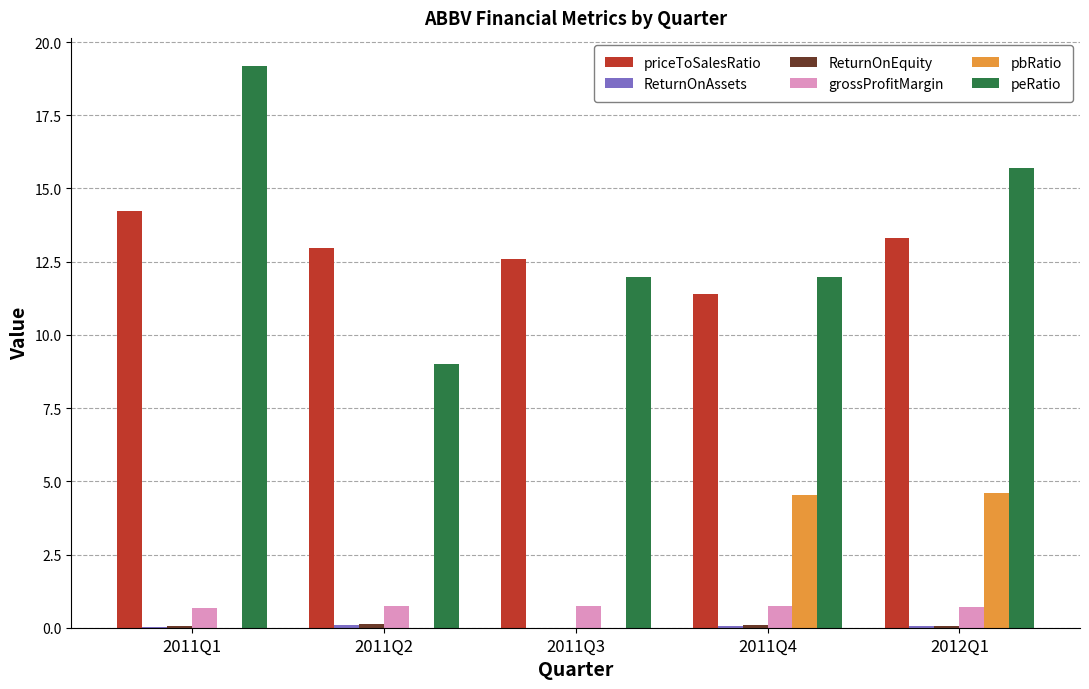

Is the value of grossProfitMargin at 2012Q1 greater than the value of priceToSalesRatio at 2012Q1?

No